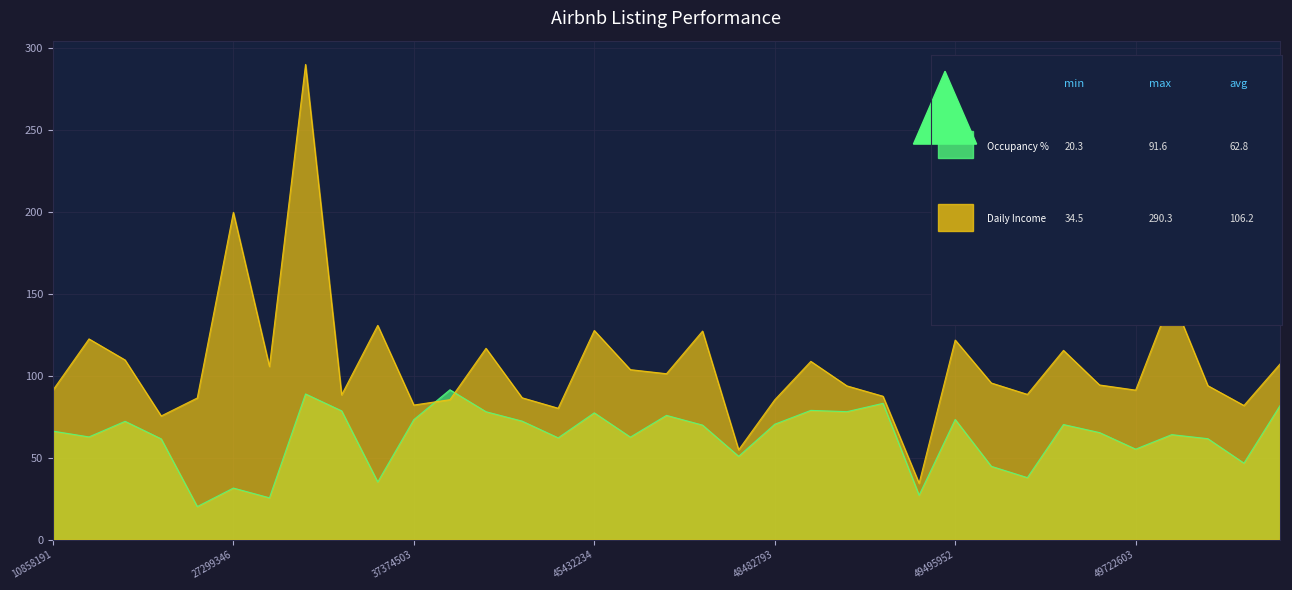

What is the difference between the highest and lowest values at 48463060?

3.9